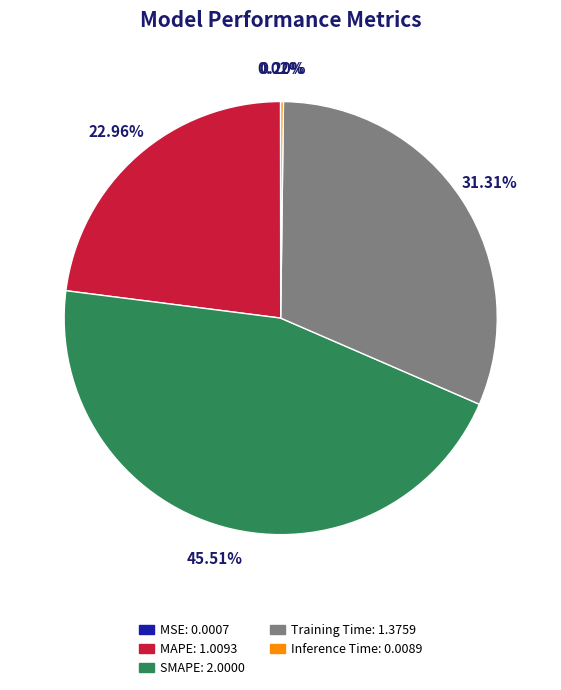

What is the largest slice in the pie chart?

SMAPE